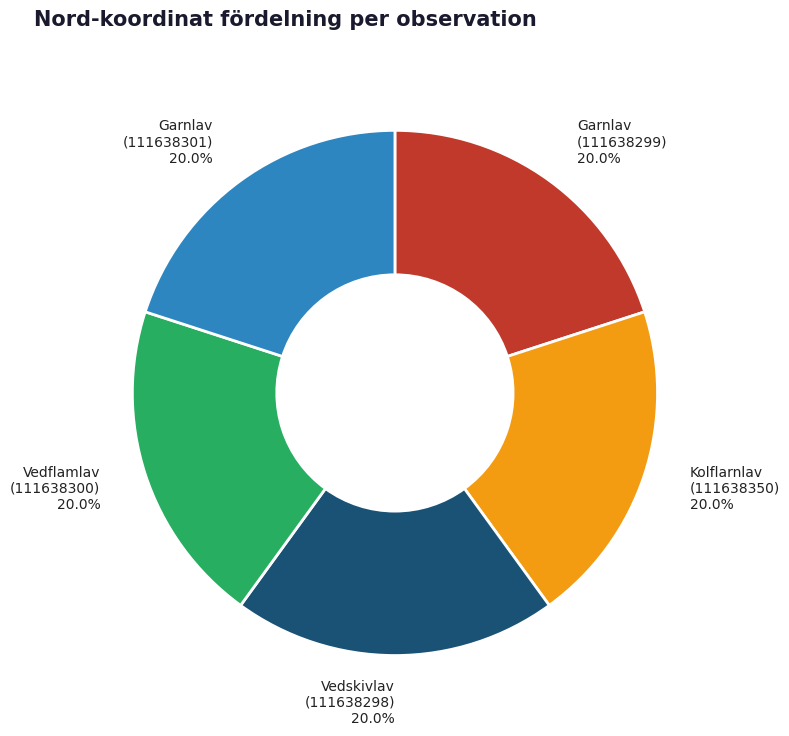

Approximately how many times larger is the value at Vedskivlav (111638298) 20.0% compared to Vedflamlav (111638300) 20.0%?

1.0